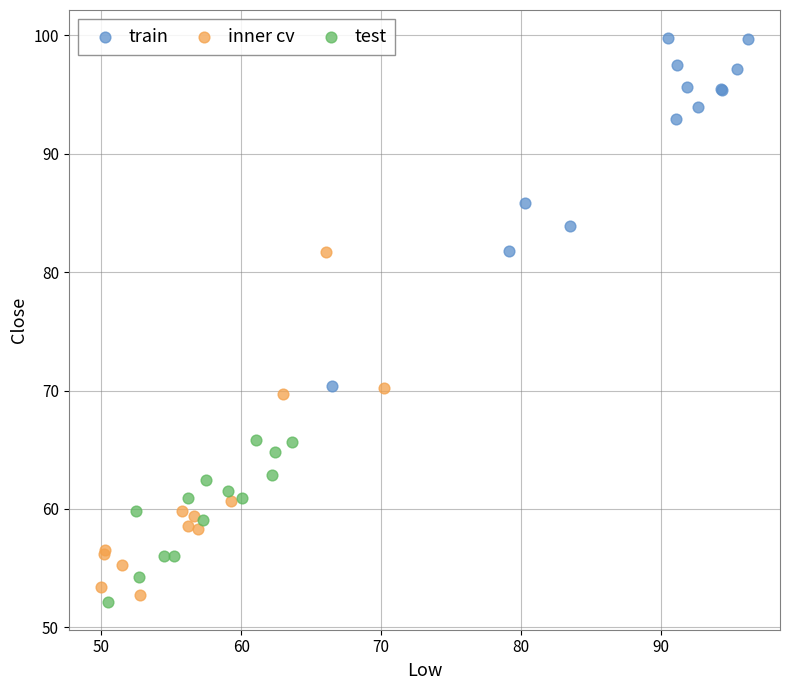

Which series contains the highest Y value?

train